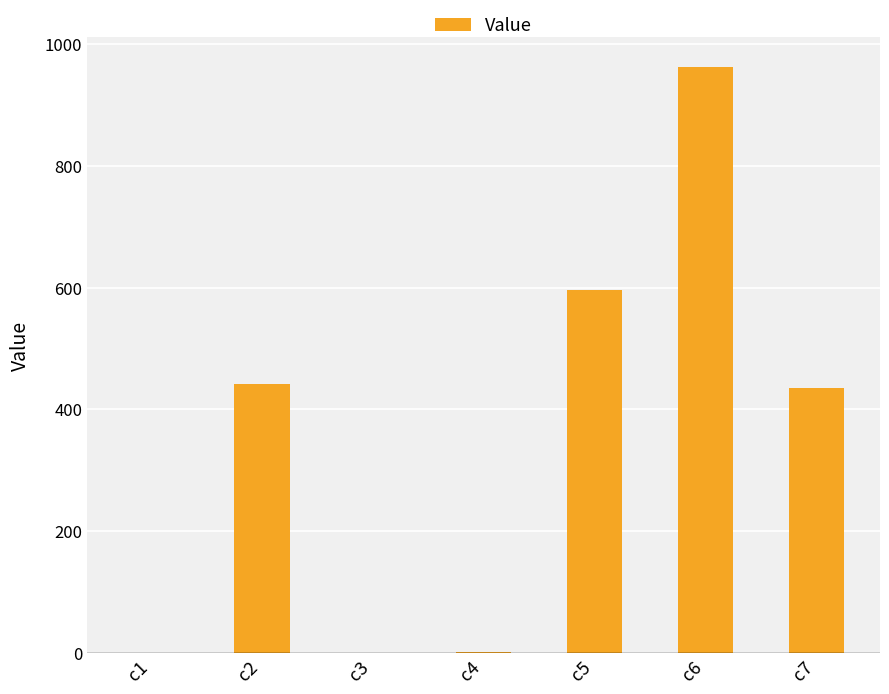

Which category has the highest value across all series?

c6